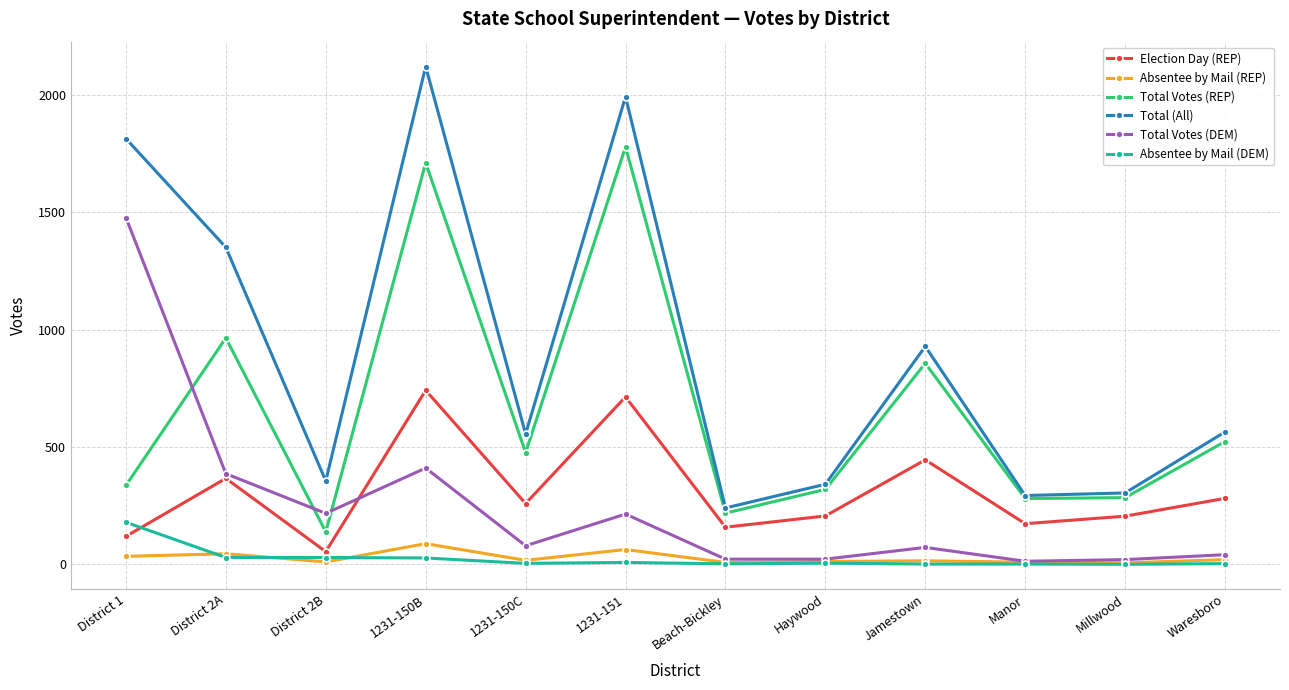

What is the label of the 9th point from the left?

Jamestown